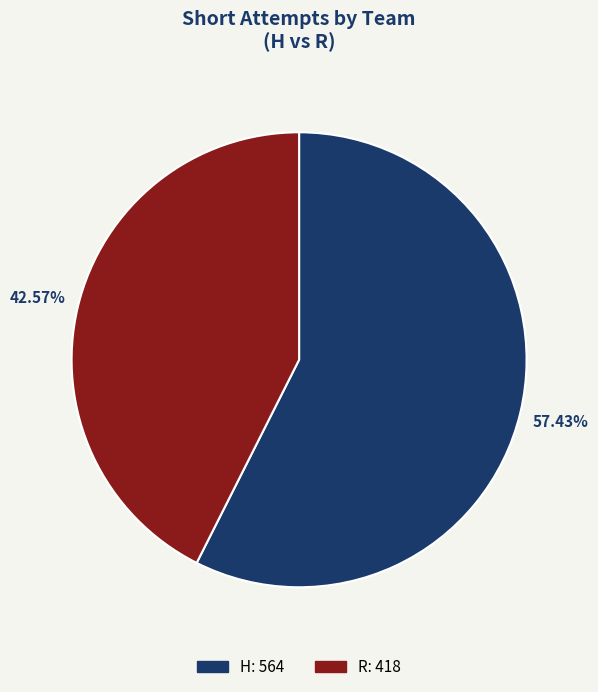

How many slices are in this pie chart?

2